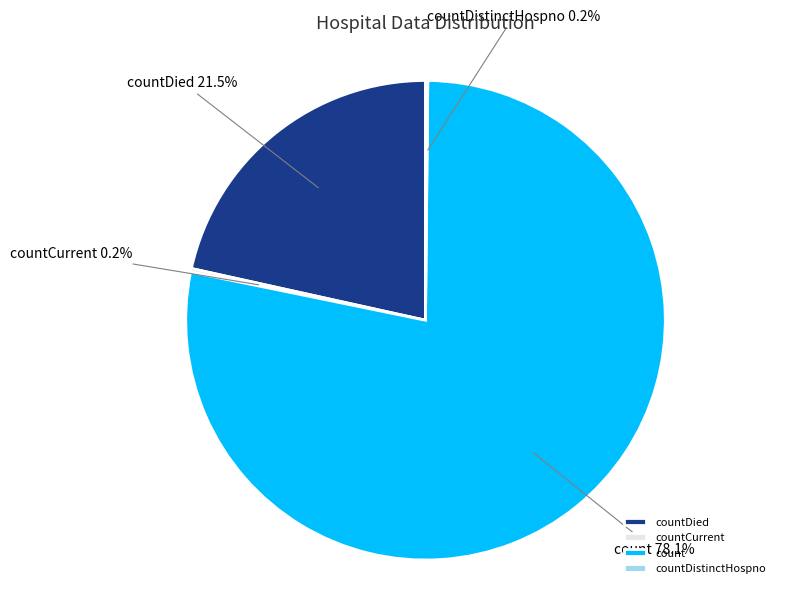

How much of the chart is everything except countDied?

78.5%